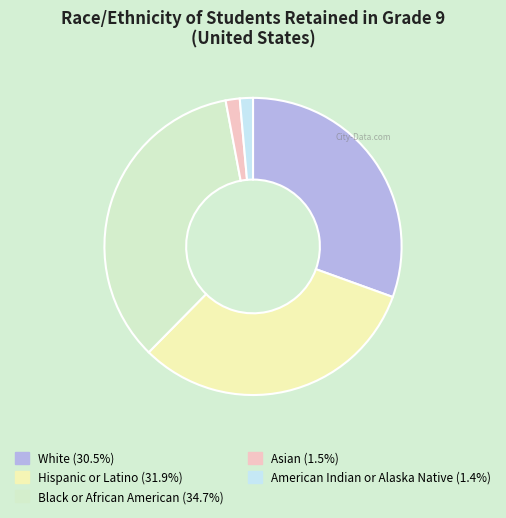

What is the ratio of the value at Black or African American (34.7%) to the value at White (30.5%)?

1.1